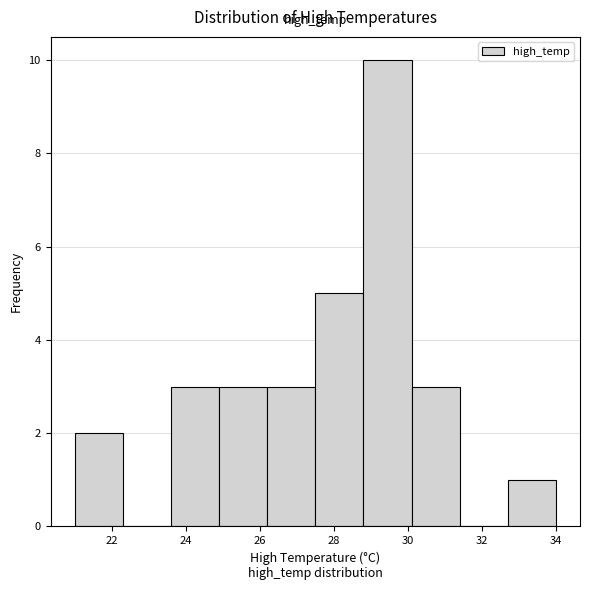

What is the height of the bar covering 26.2 to 27.5 on the x-axis? Neither the bar edges nor the heights are printed on the chart, so give them approximately, as read against the axes.

3